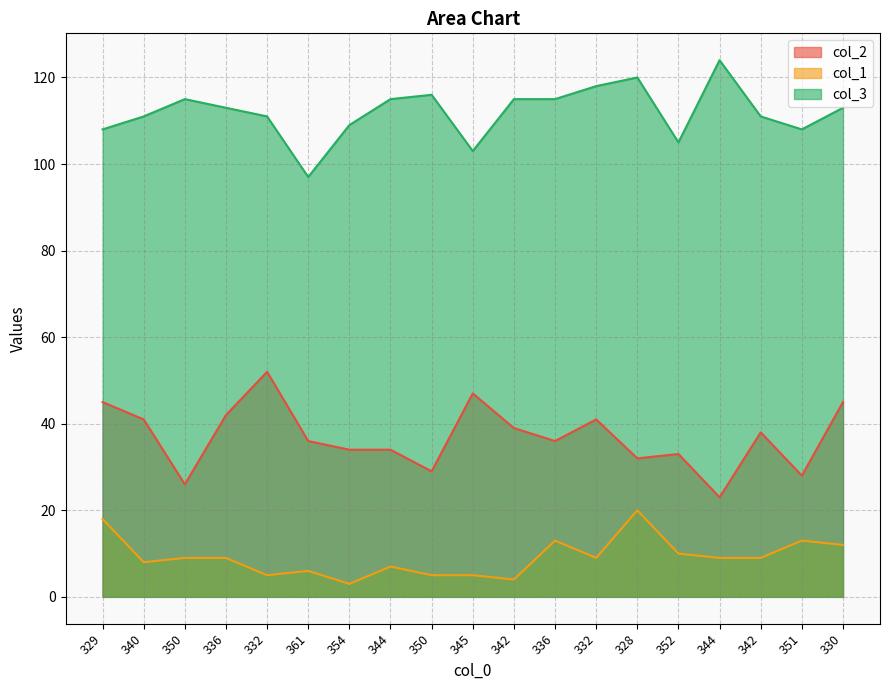

Rank the categories by col_3 value from highest to lowest.

344, 328, 332, 350, 350, 344, 342, 336, 336, 330, 340, 332, 342, 354, 329, 351, 352, 345, 361